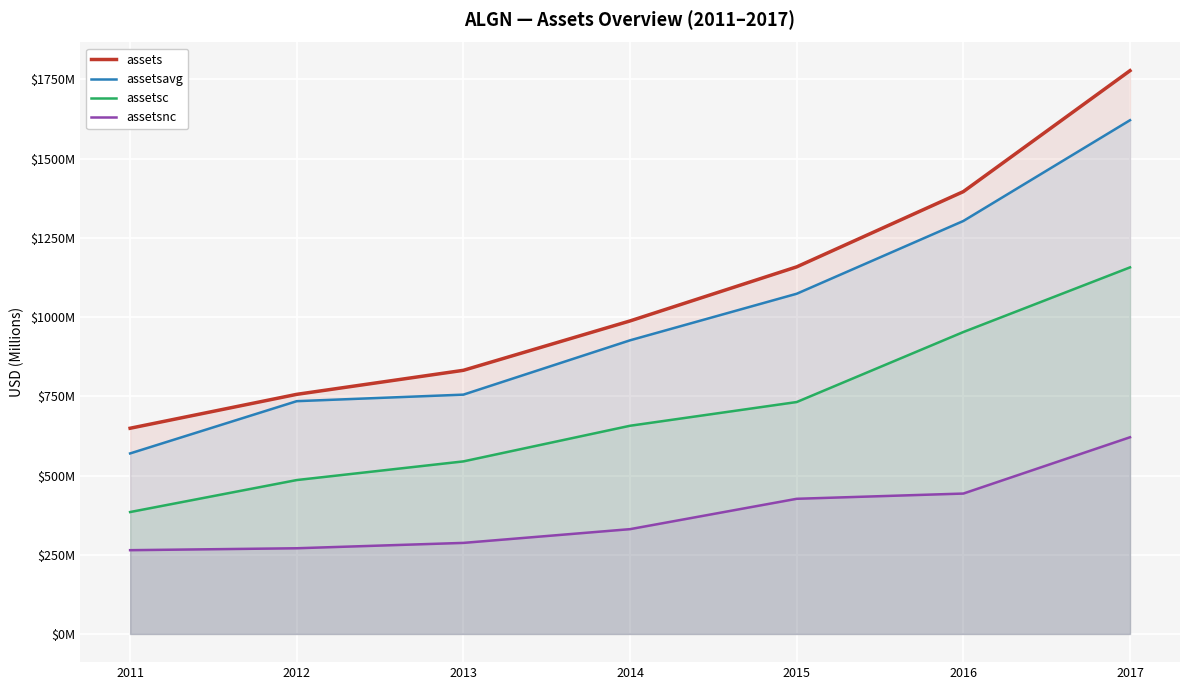

Which has a higher value, 2016 or 2013?

2016